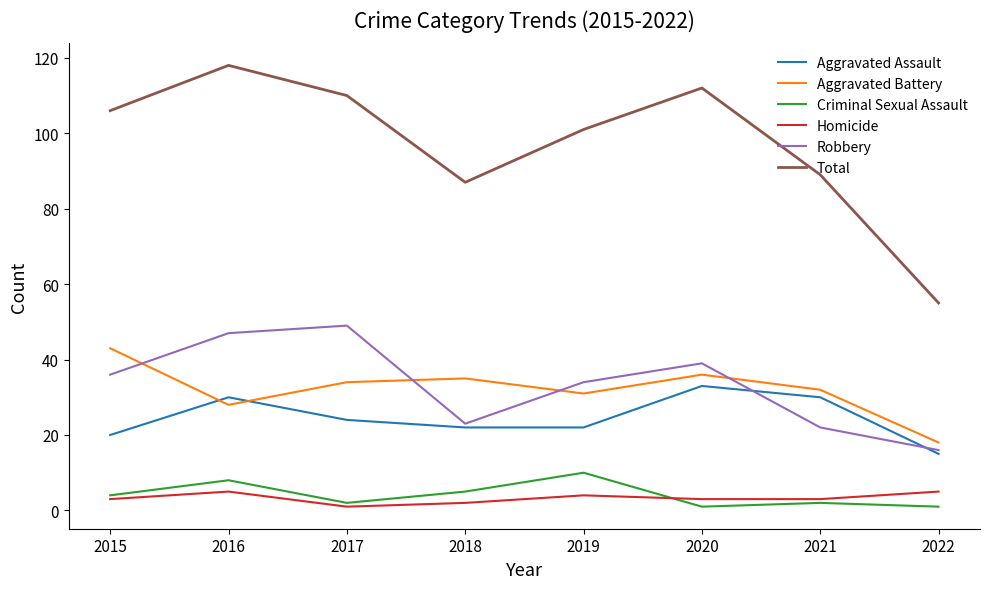

Is the value of Criminal Sexual Assault at 2022 greater than the value of Aggravated Assault at 2019?

No